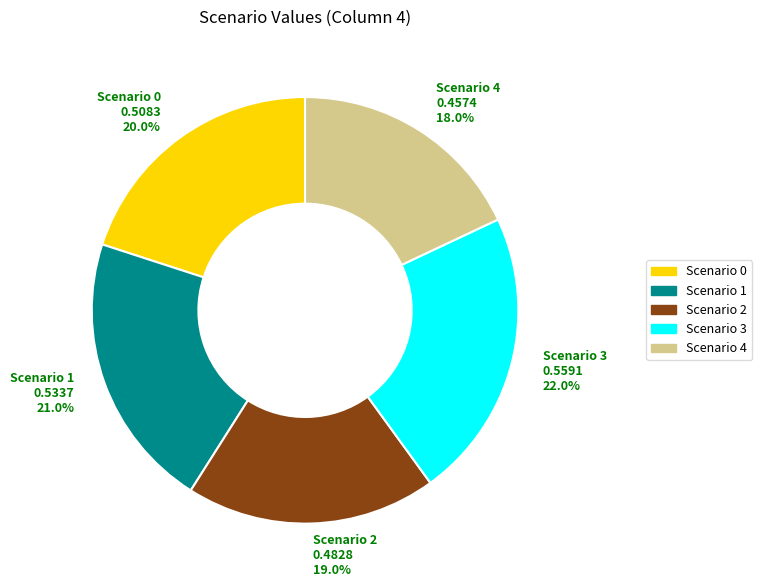

Combined, do Scenario 0 and Scenario 1 account for over 50%?

No